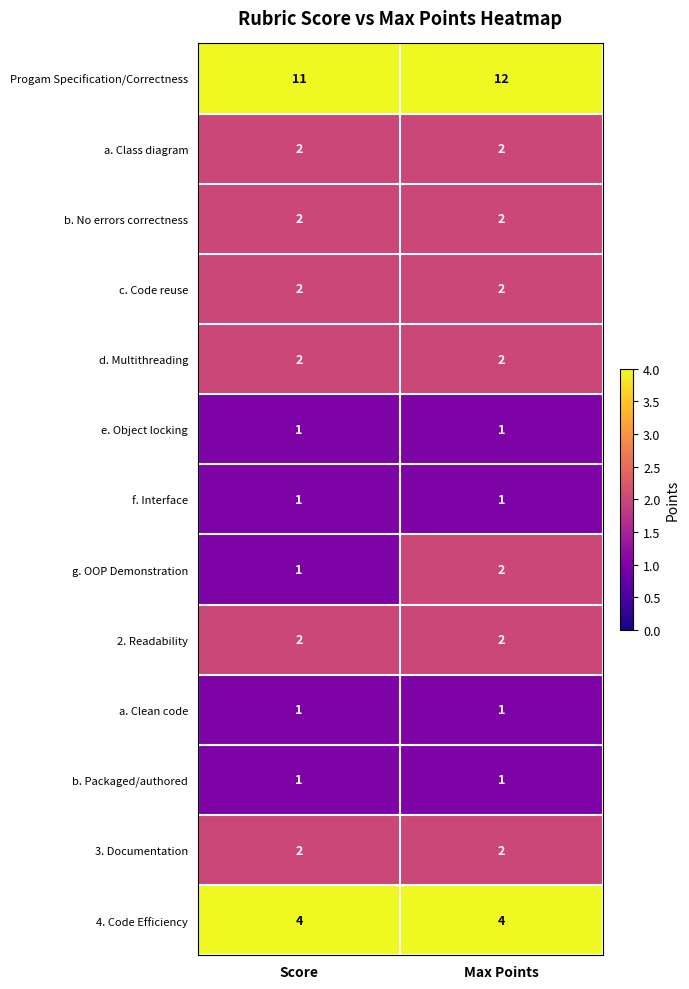

At how many categories does at least one series exceed 7?

2